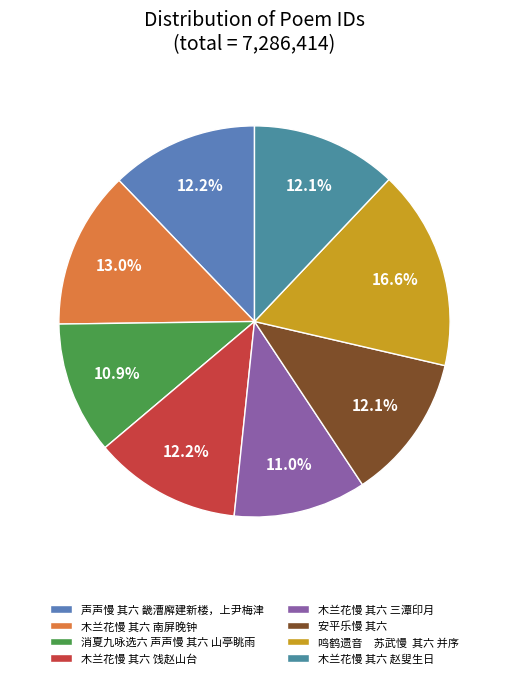

What portion of the pie excludes 木兰花慢 其六 饯赵山台?

87.8%